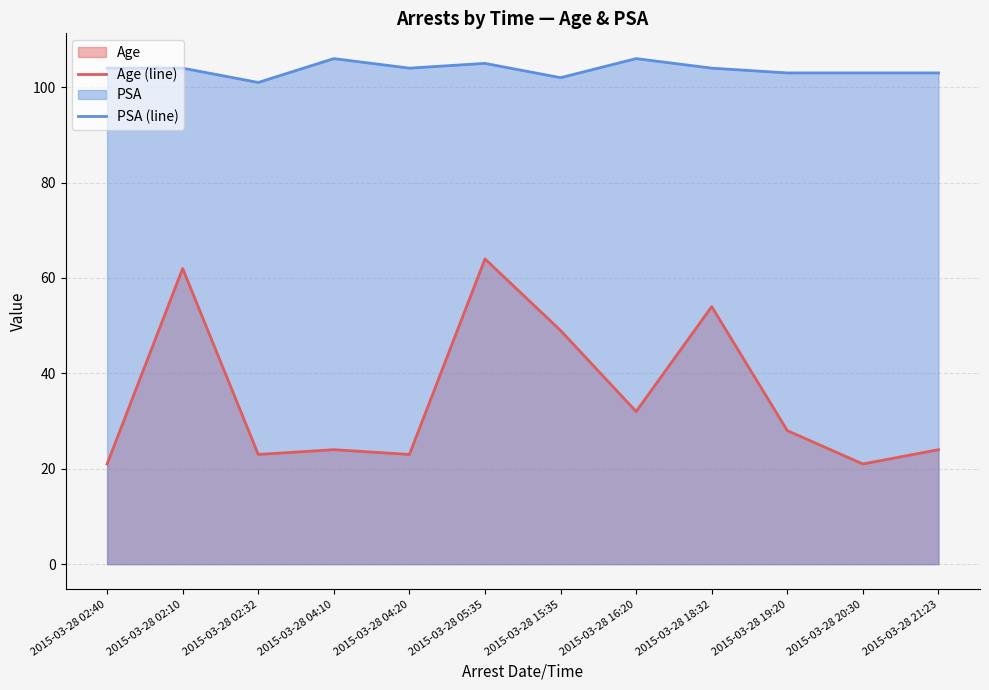

Rank the series at 2015-03-28 20:30 from highest to lowest value.

PSA (line), Age (line)